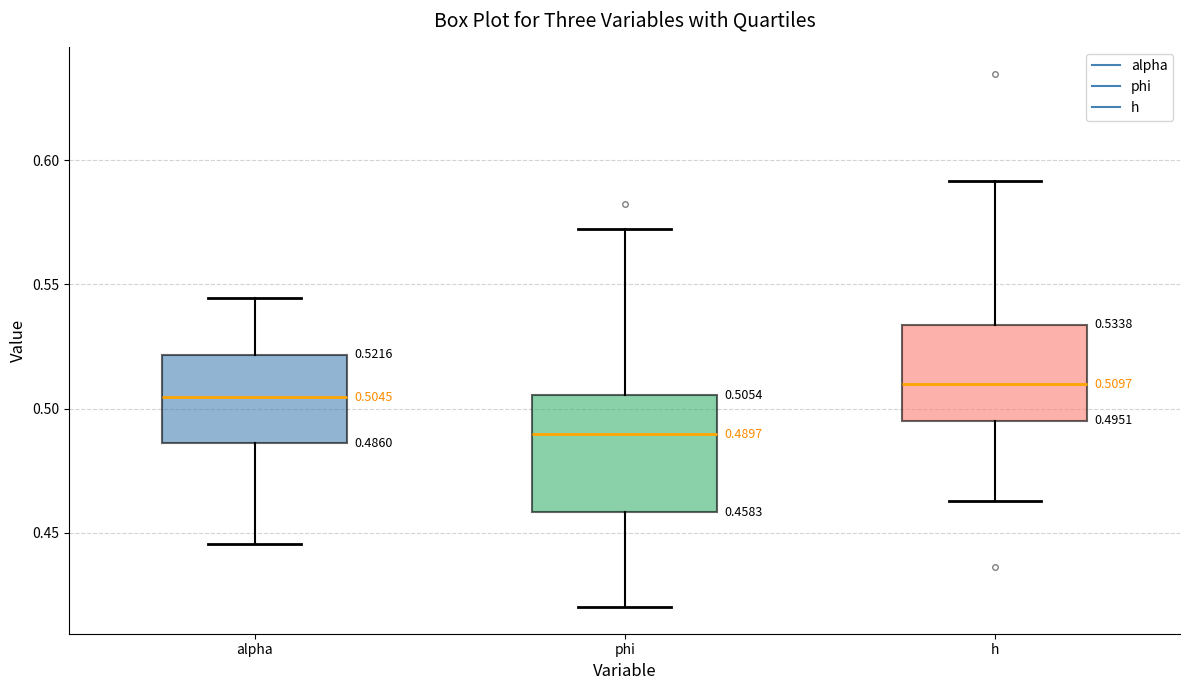

Which box has the lowest median line?

phi